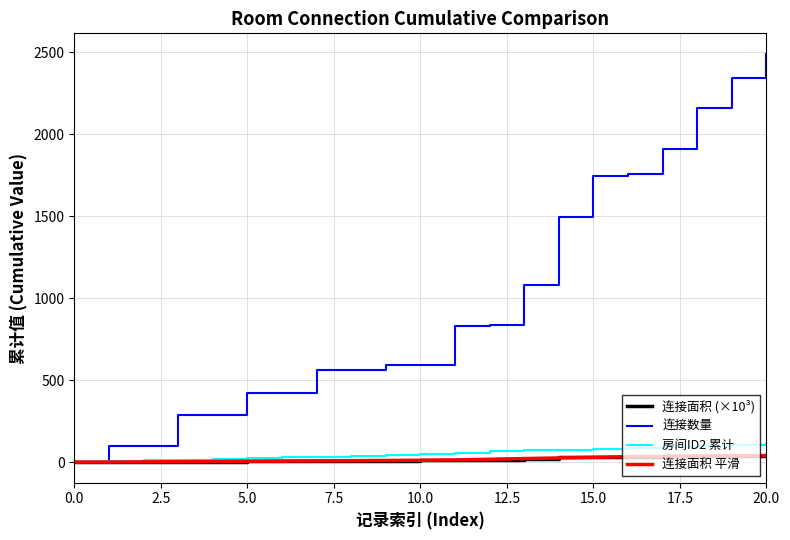

Which series has the largest range (max minus min)?

连接数量